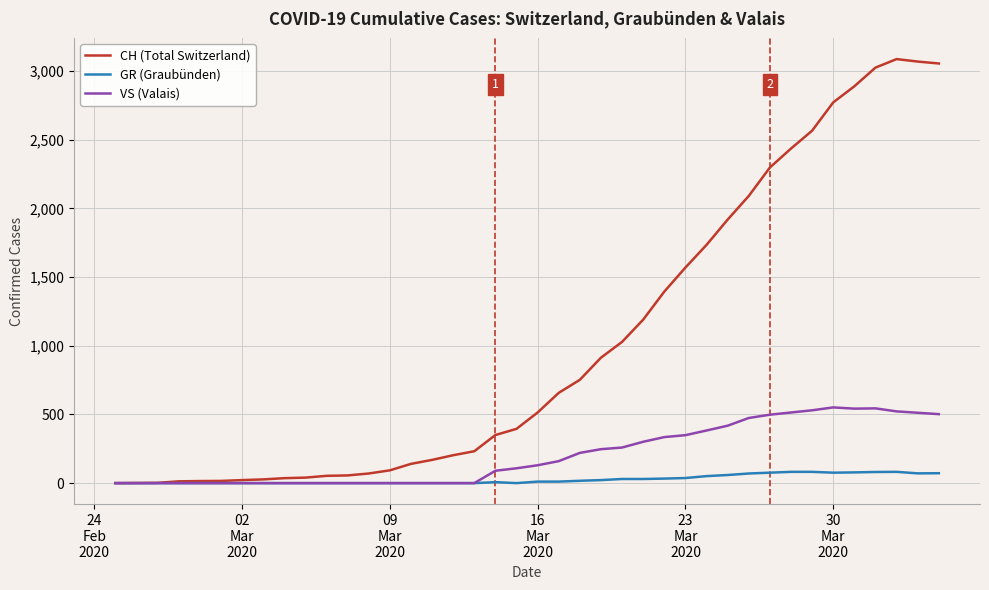

Which series has the largest total across all categories?

CH (Total Switzerland)